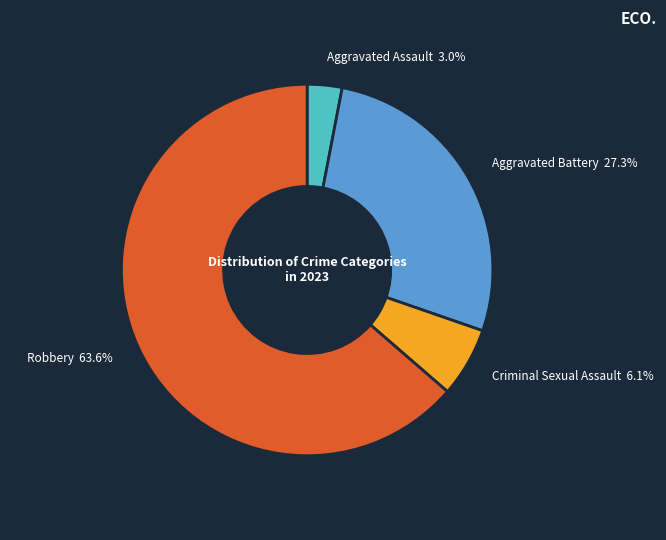

How much of the chart is everything except Aggravated Assault?

97.0%